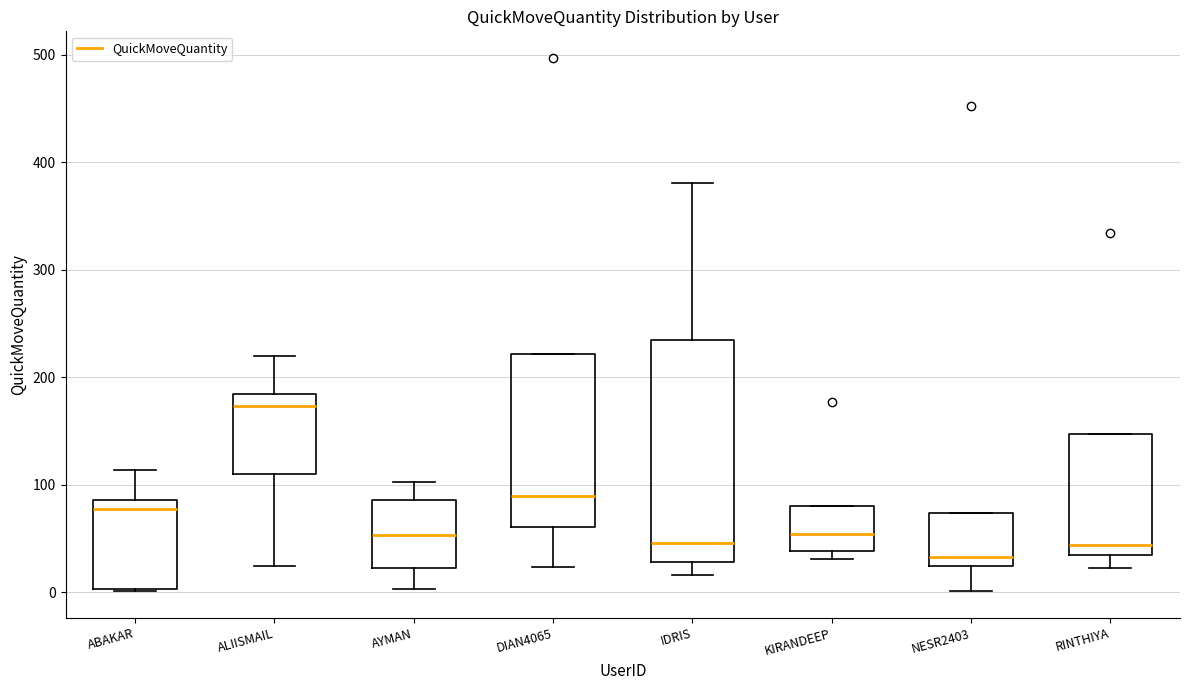

Where is the upper edge of the box for DIAN4065 on the y-axis? The values are not printed on the chart, so give them approximately, as read against the axis.

220